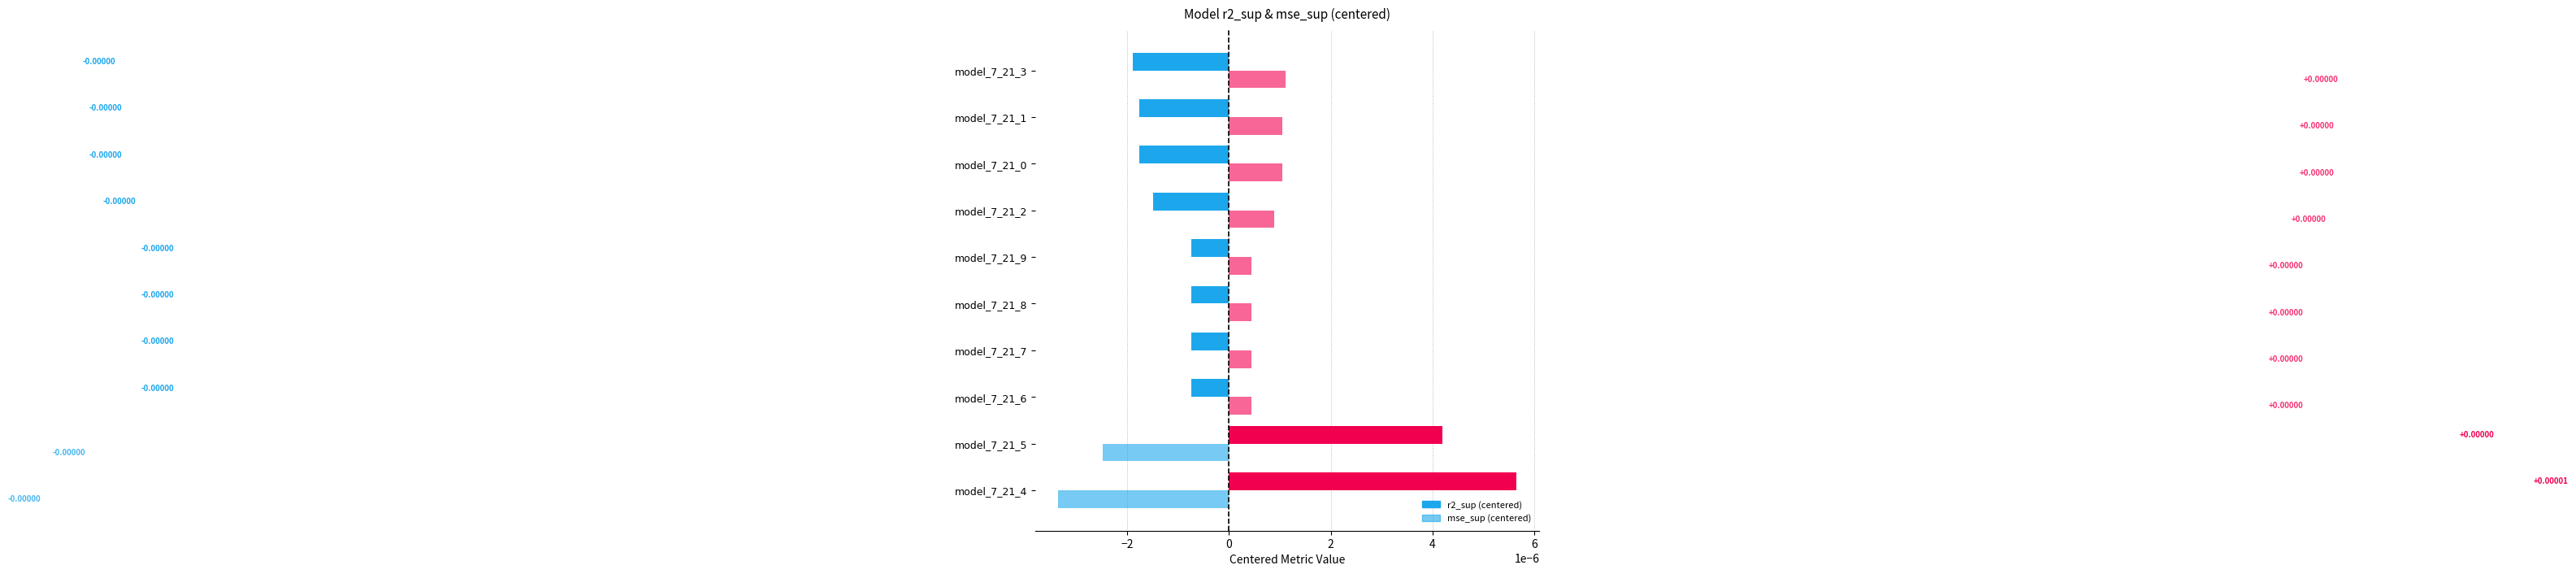

Which series has the largest total across all categories?

r2